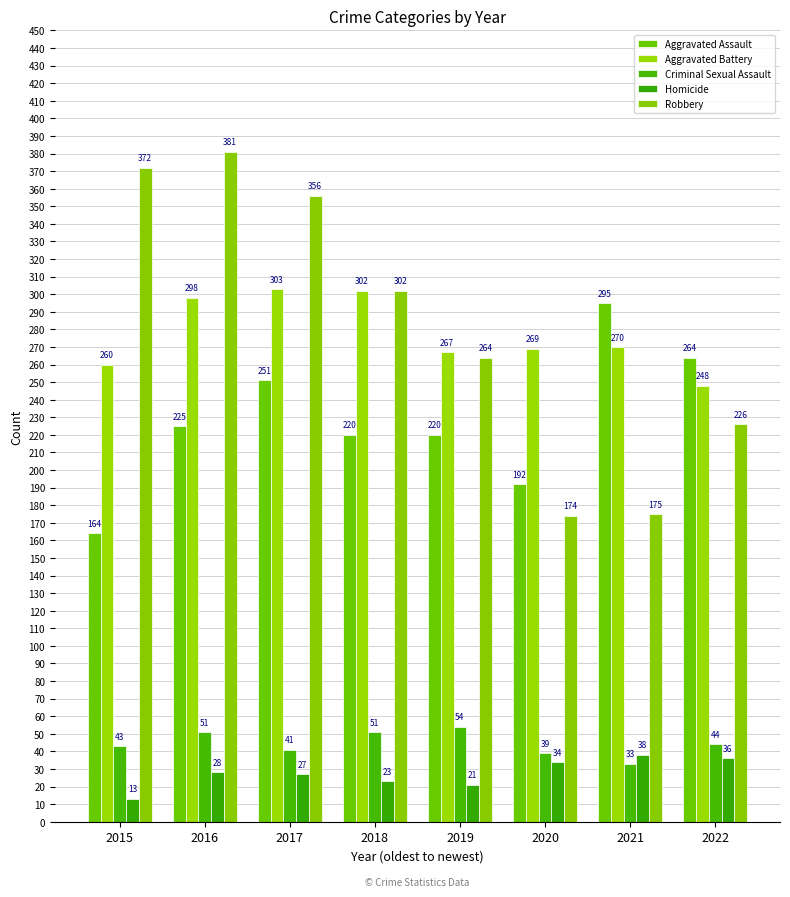

Rank the series by their maximum value, from highest to lowest.

Robbery, Aggravated Battery, Aggravated Assault, Criminal Sexual Assault, Homicide